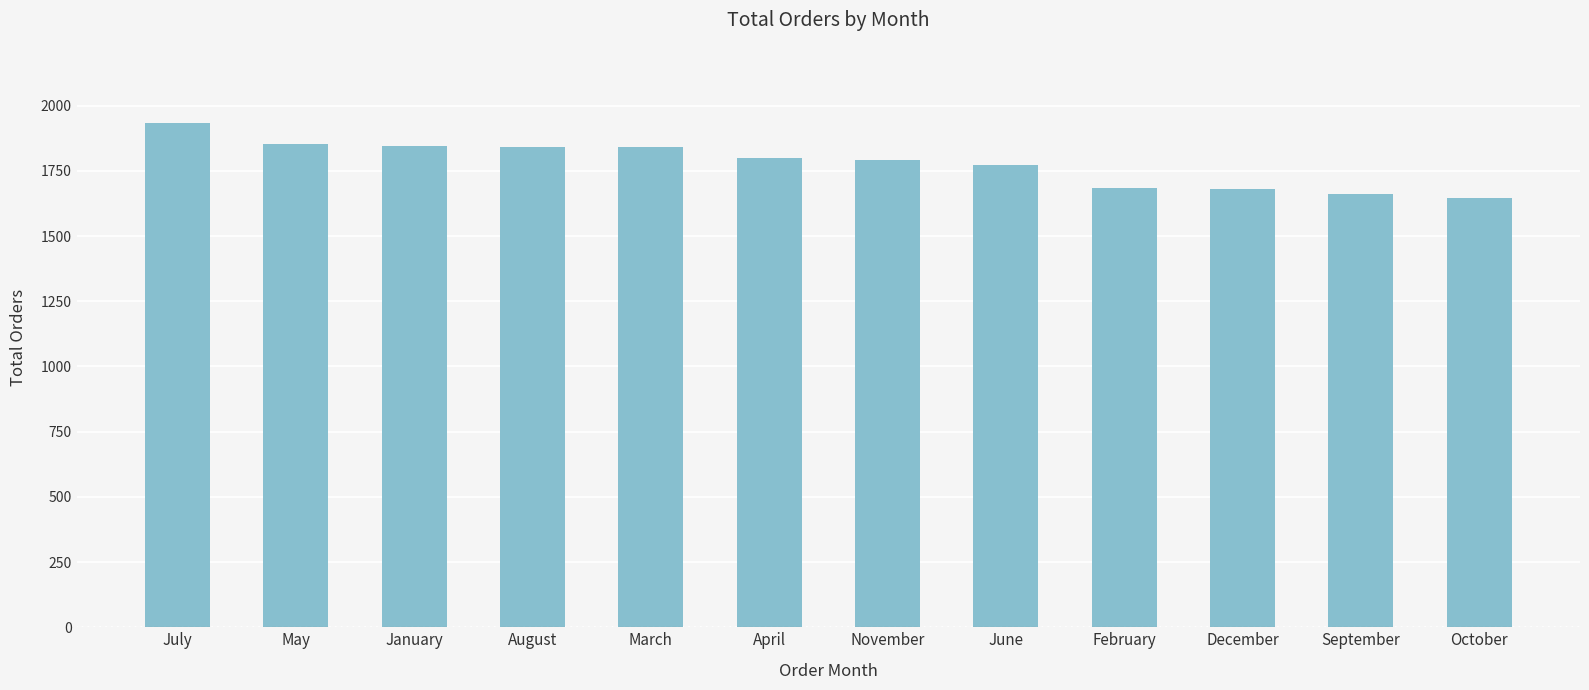

Does the chart contain stacked bars?

No